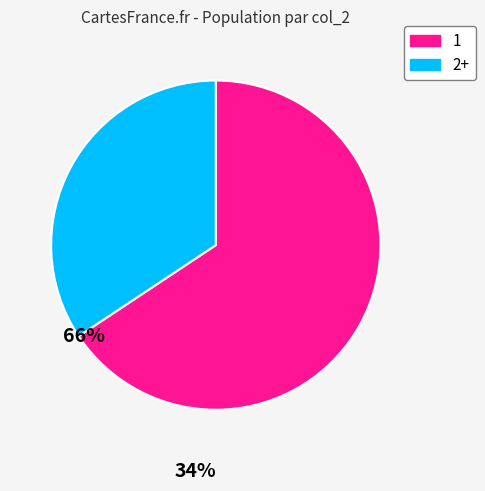

Does any single category account for the majority?

Yes